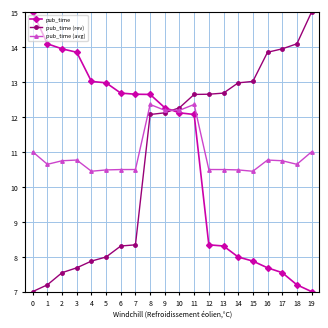

Count the number of categories in the chart.

20